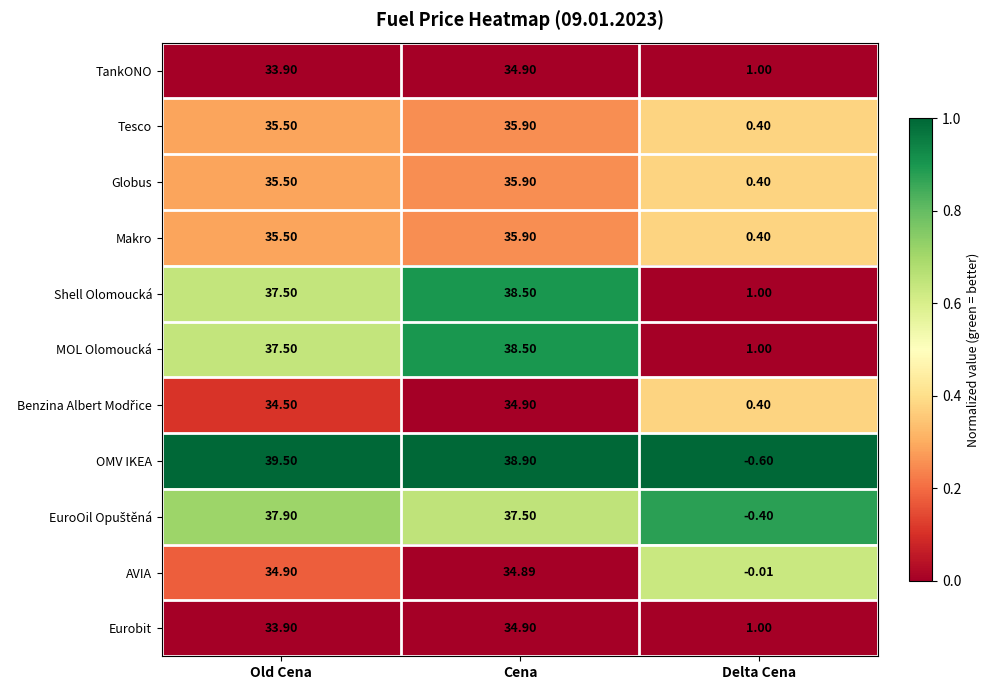

Which series has the largest range (max minus min)?

OMV IKEA